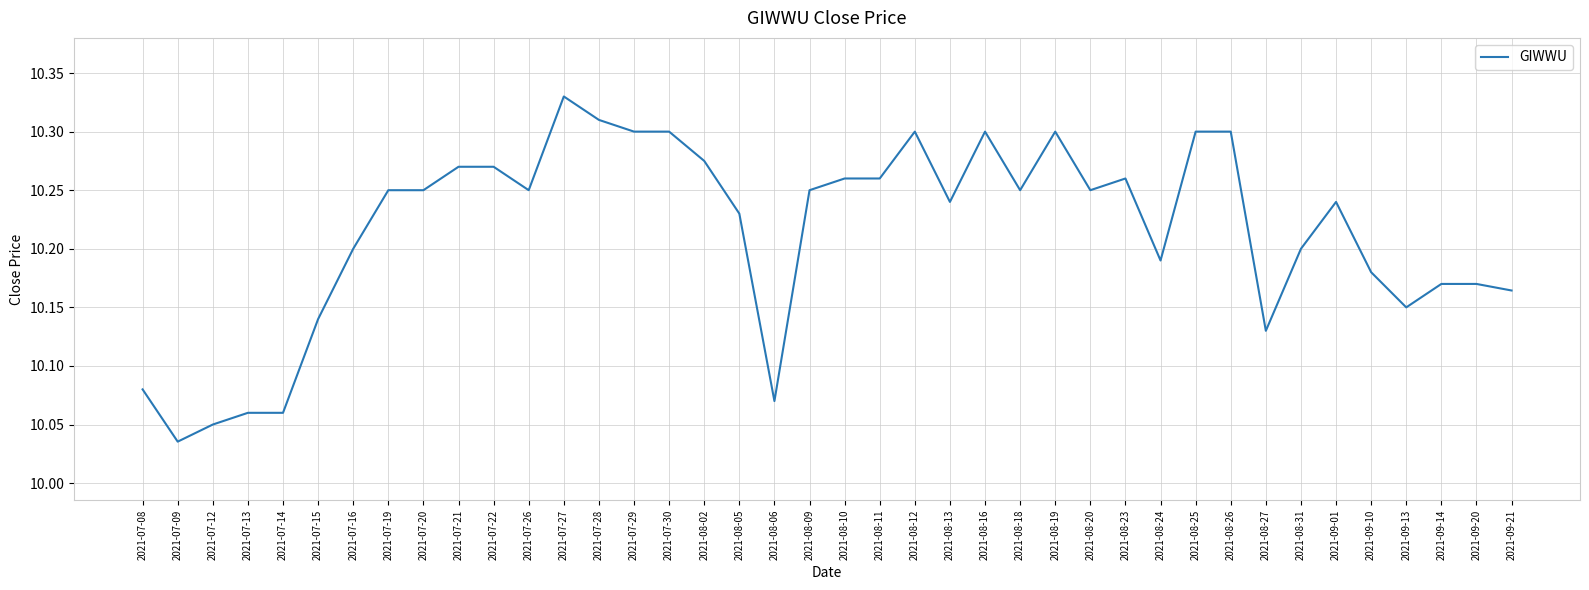

What position from the left is 2021-09-01?

35